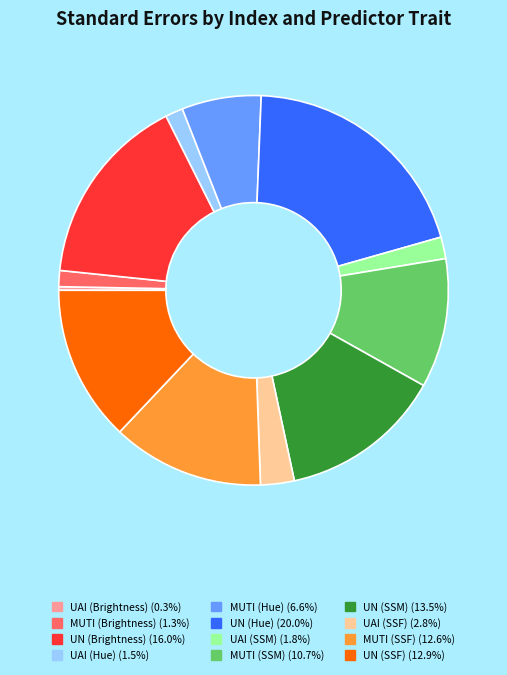

Which has a higher value, MUTI (Brightness) or MUTI (SSF)?

MUTI (SSF)